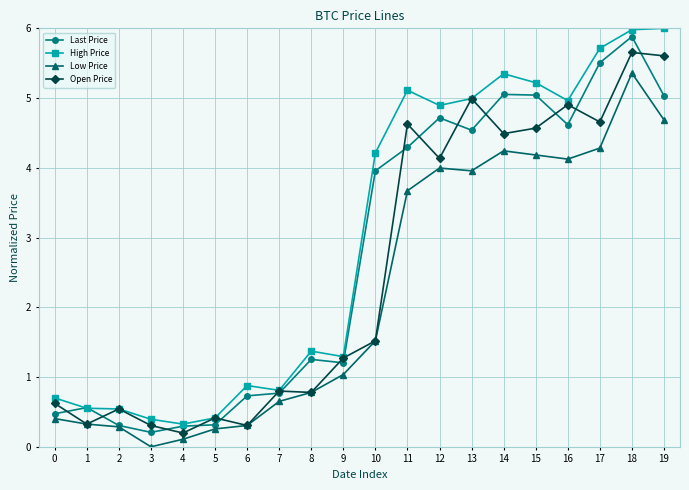

Rank the series at 18 from highest to lowest value.

High Price, Last Price, Open Price, Low Price